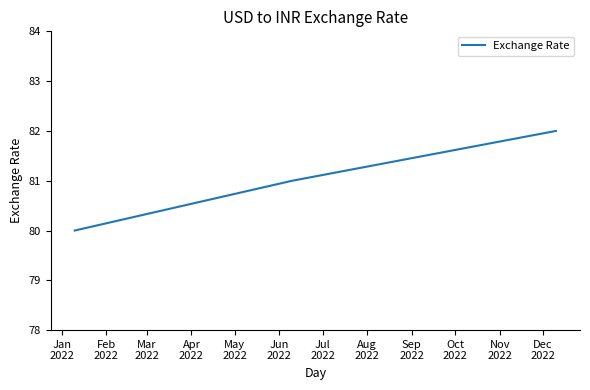

Reading left to right, list all the values displayed in this chart.

80	81	82